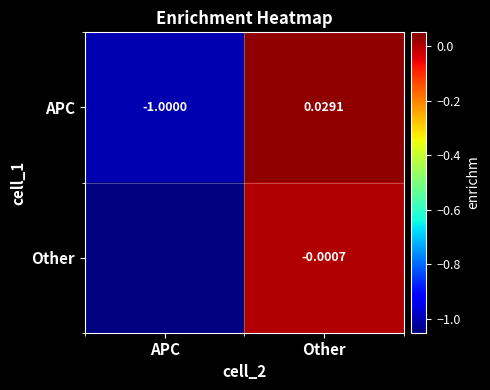

What is the smallest value displayed?

-1.0